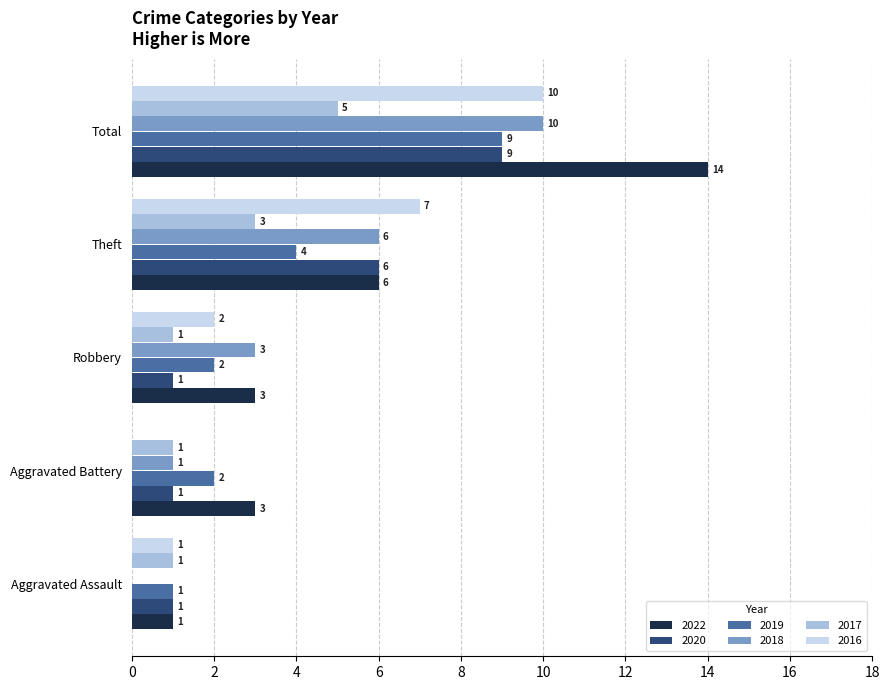

What is the maximum value shown in the chart?

14